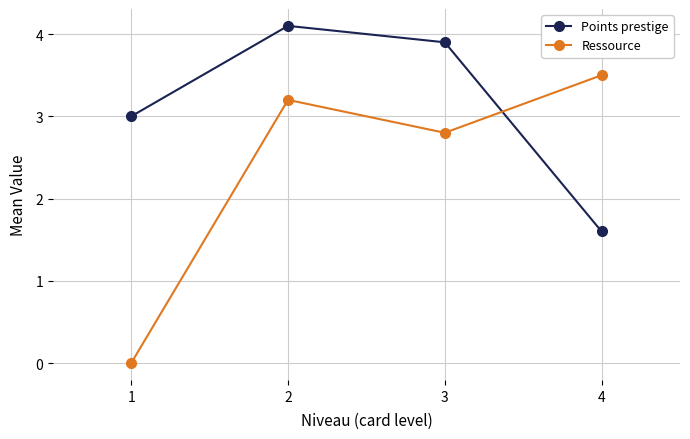

What is the sum of all Ressource values?

9.5